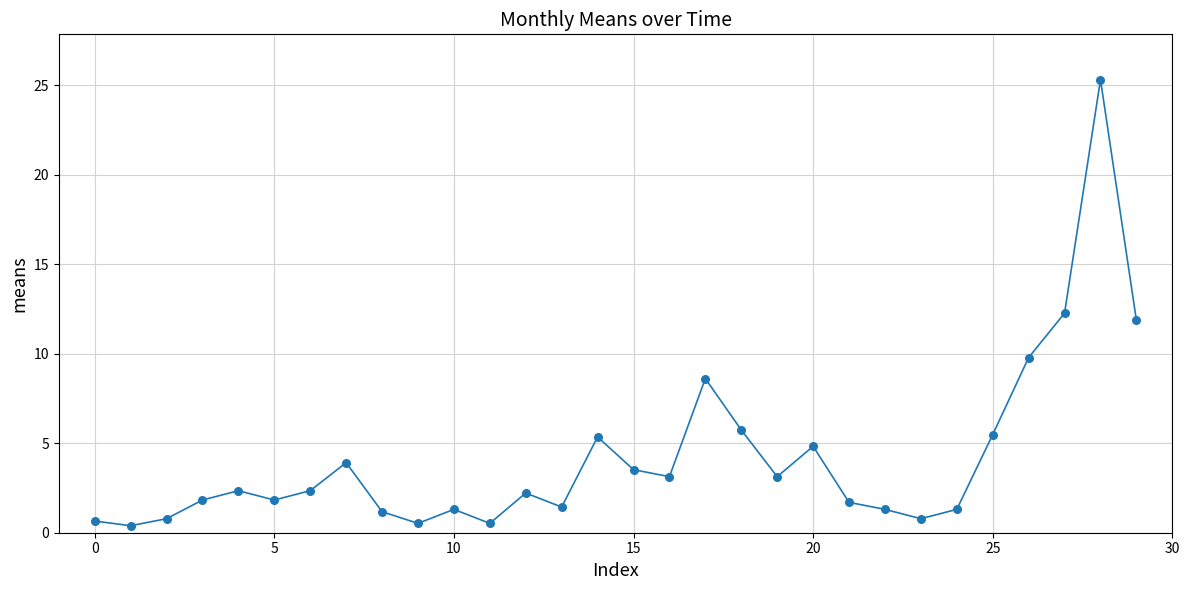

What is the difference between the maximum and minimum values?

24.9